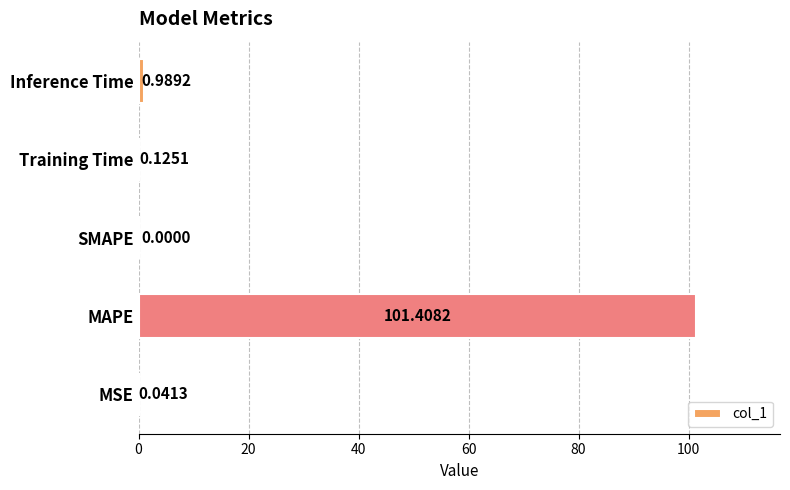

Which category has the highest value across all series?

MAPE